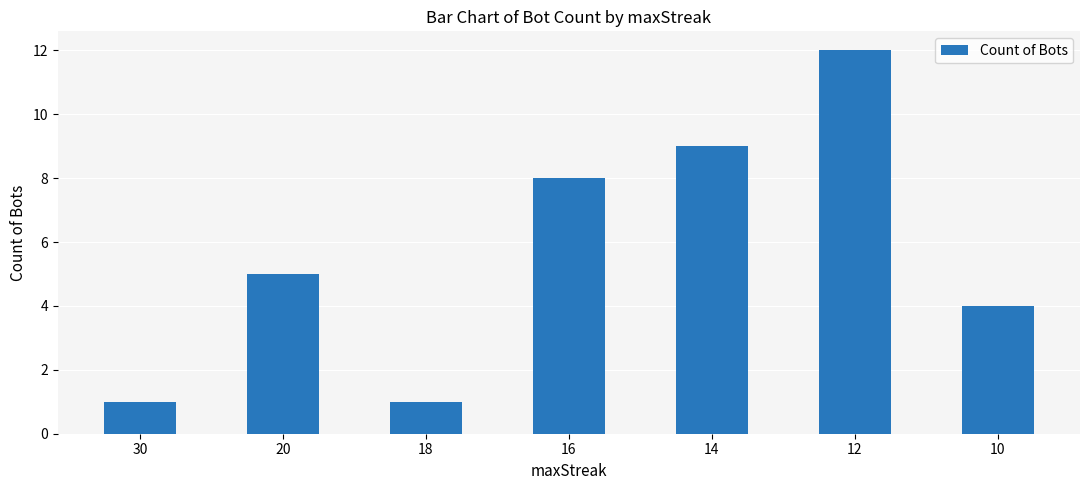

What is the value of the 6th bar from the left?

12